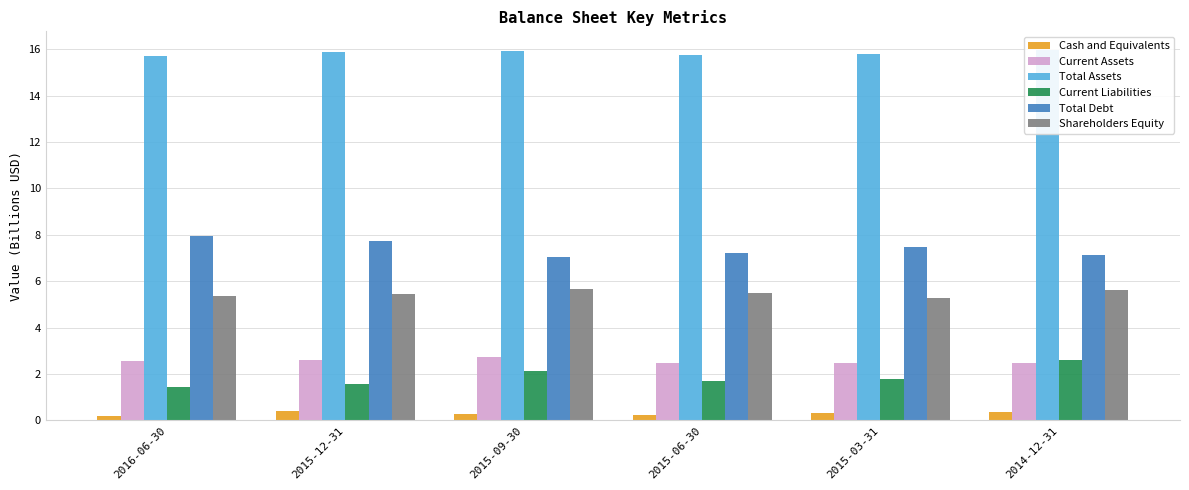

What is the label of the 6th bar from the left?

2014-12-31